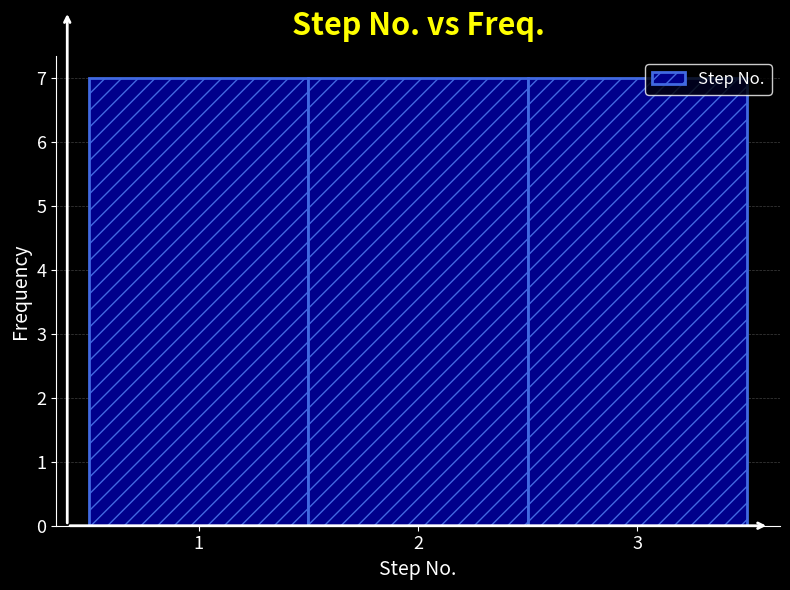

Reading left to right, list every bar in this chart as the range it spans on the x-axis followed by its height. The values are not printed on the chart, so give them approximately, as read against the axis.

0.5 to 1.5: 7
1.5 to 2.5: 7
2.5 to 3.5: 7